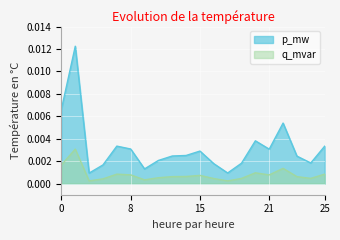

List the series in order of their peak value, lowest first.

q_mvar, p_mw